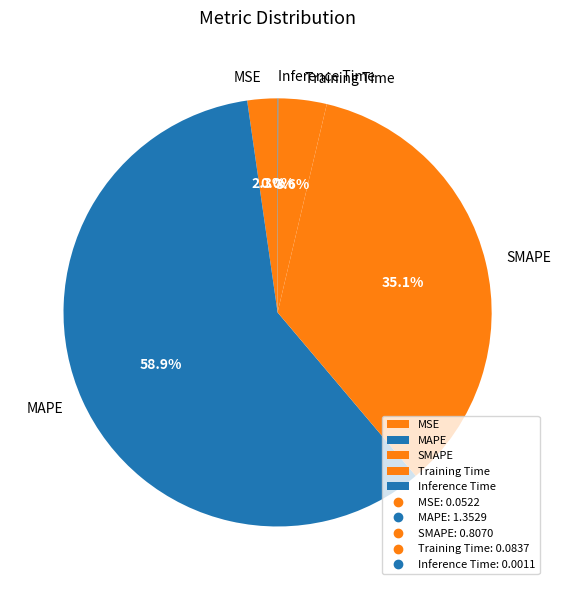

What portion of the pie excludes MSE?

97.7%